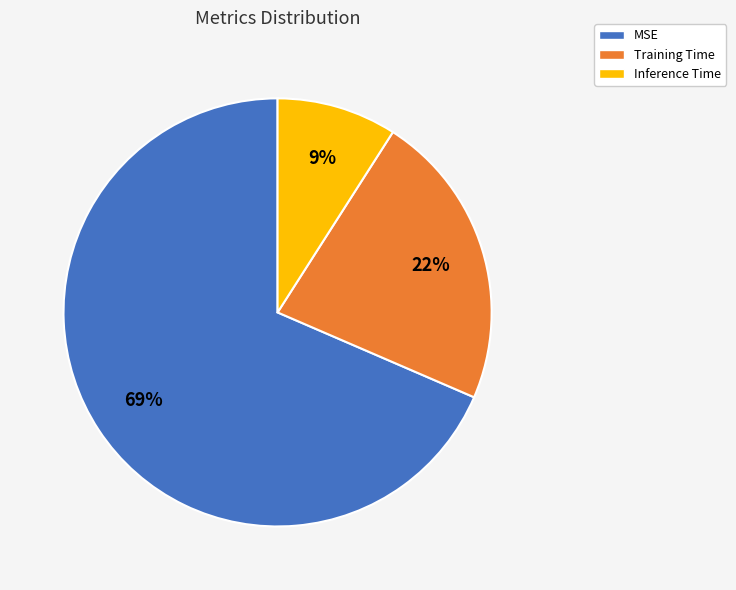

Is it true that MSE is 69% of the pie?

True